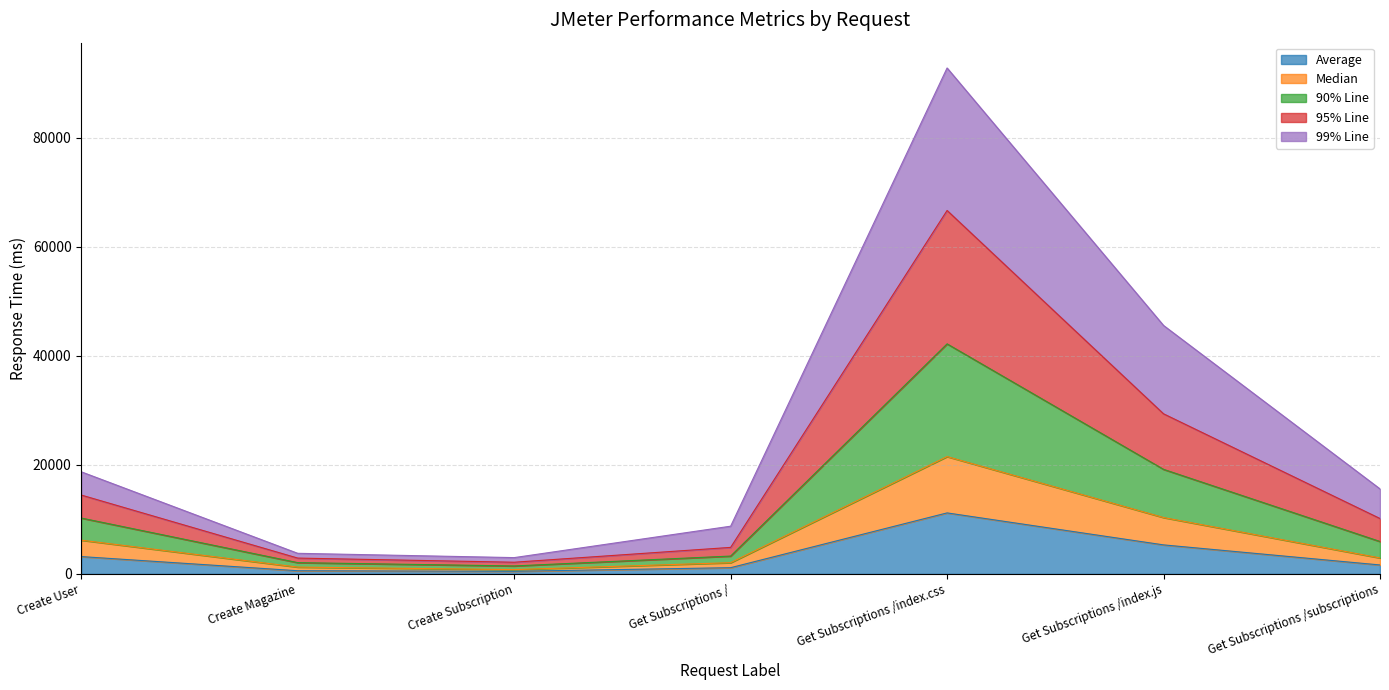

What are all the series names shown in the legend?

Average, Median, 90% Line, 95% Line, 99% Line